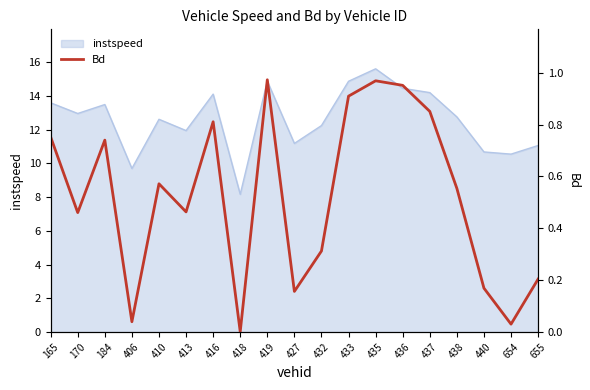

What is the value of the 2nd point from the left?

0.5